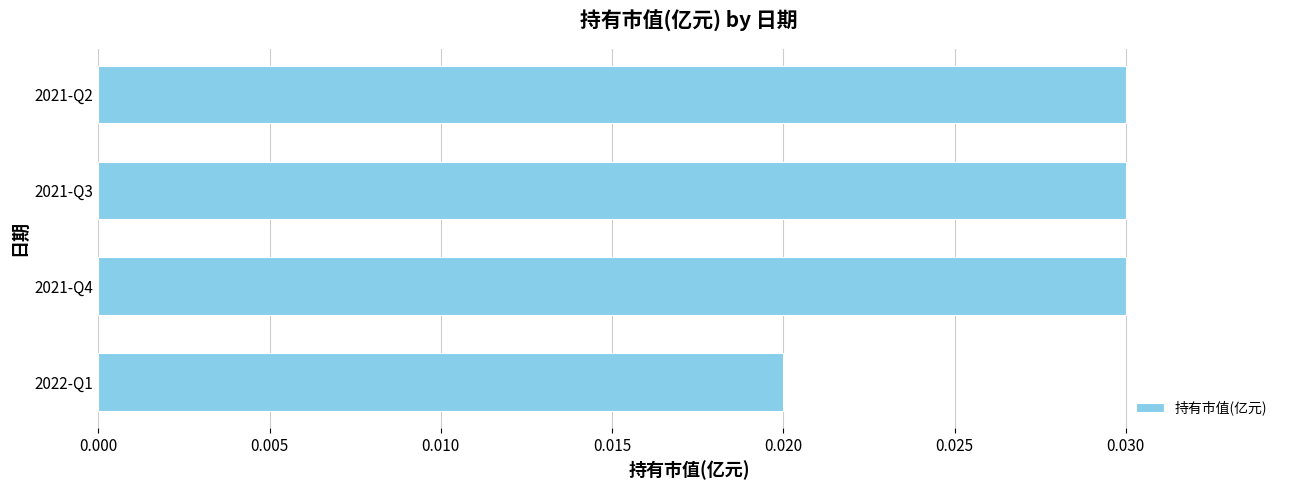

How many values are between 0 and 1?

4